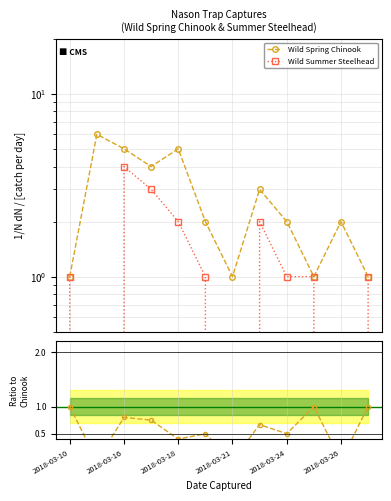

Between 2018-03-26 and 8, which is larger?

2018-03-26